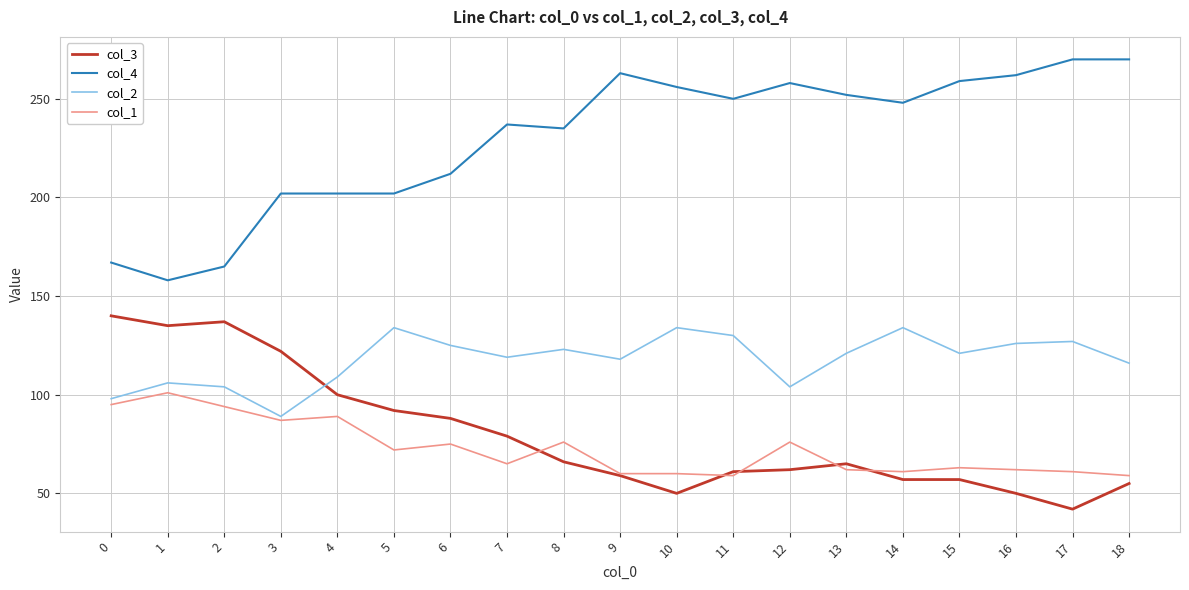

Does the chart have visible grid lines?

Yes